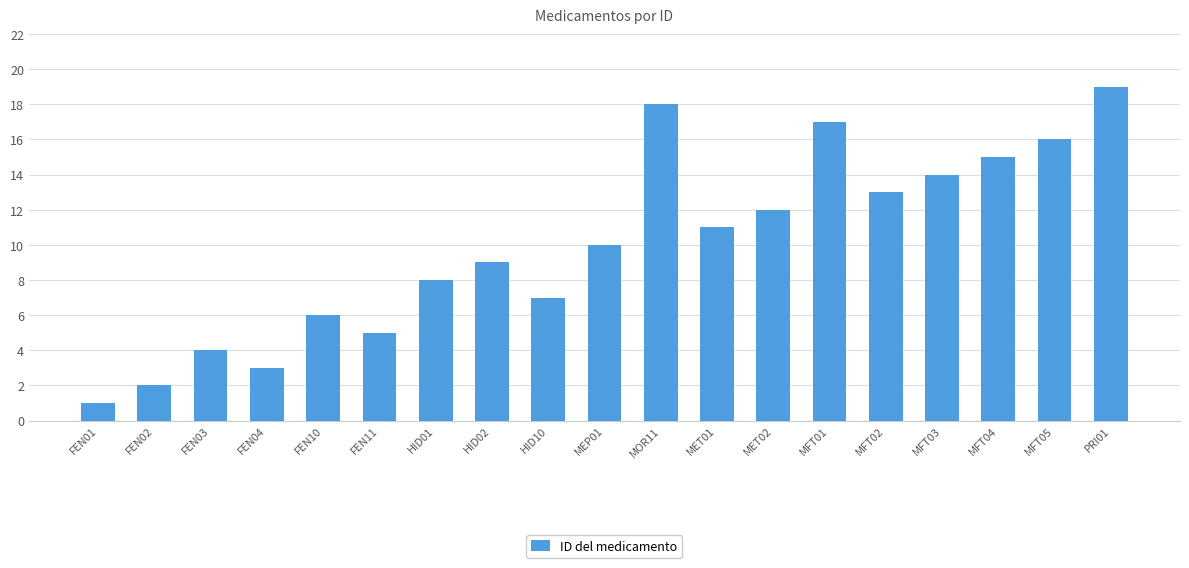

Reading left to right, list all the values displayed in this chart.

1	2	4	3	6	5	8	9	7	10	18	11	12	17	13	14	15	16	19